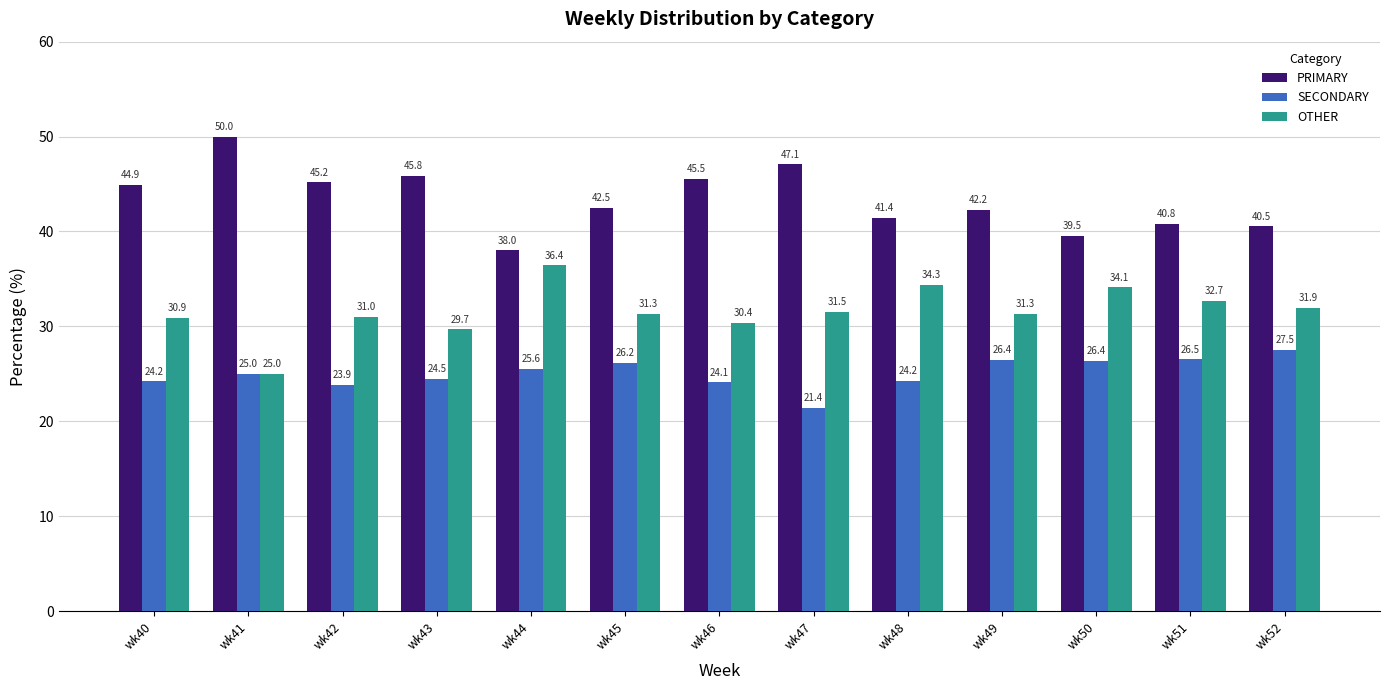

How many values in the SECONDARY series are below 25?

6